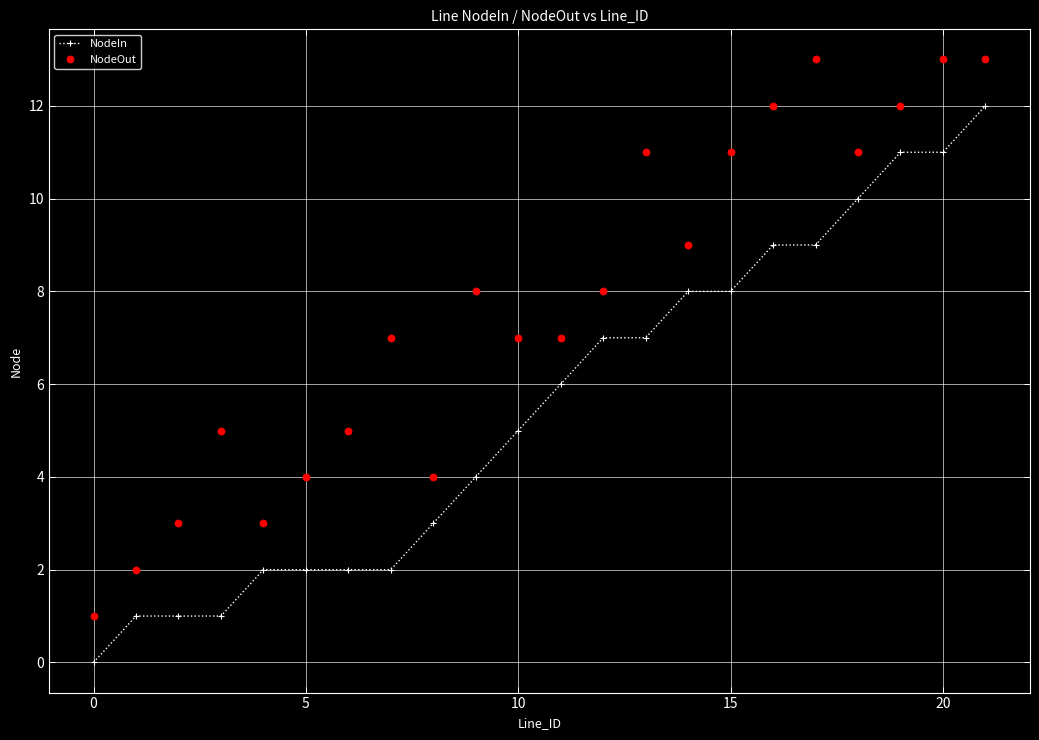

How many categories are shown in the chart?

22